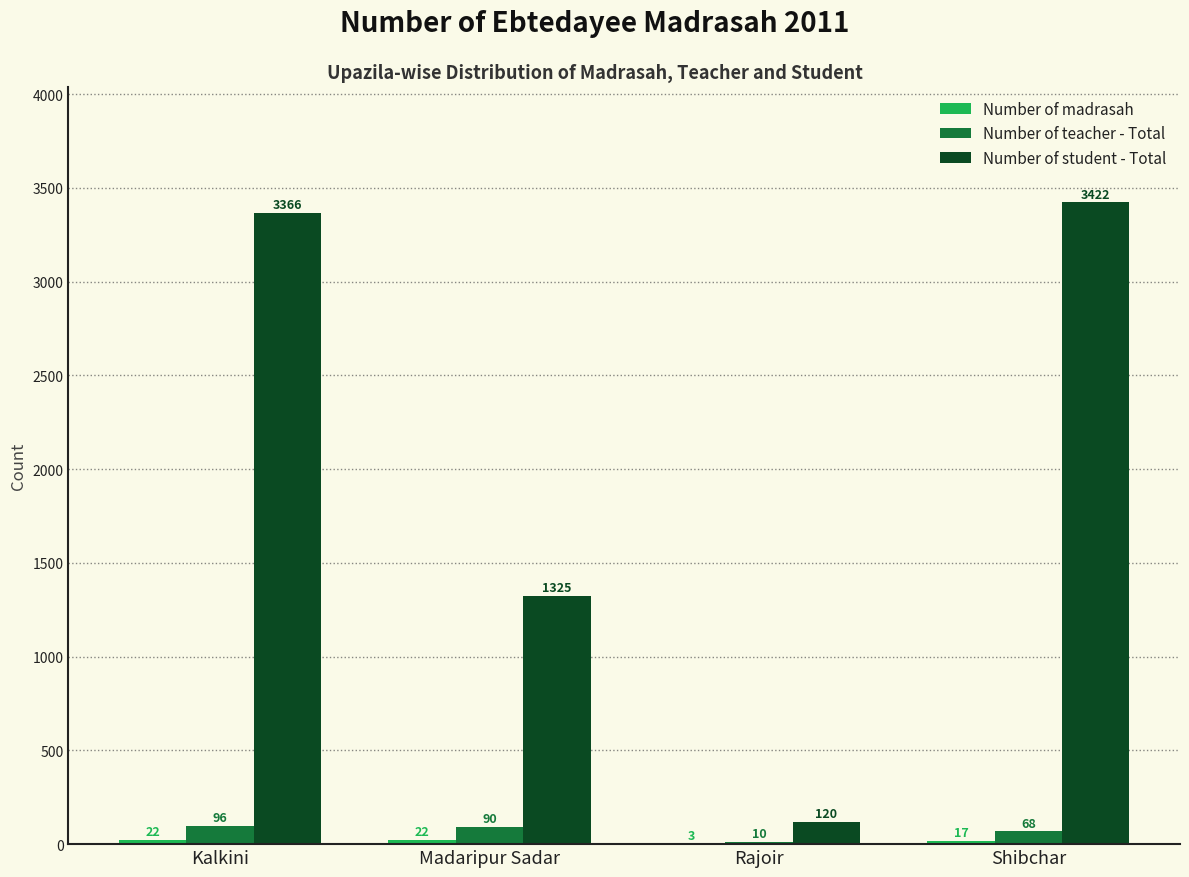

What is the sum of all Number of student - Total values?

8233